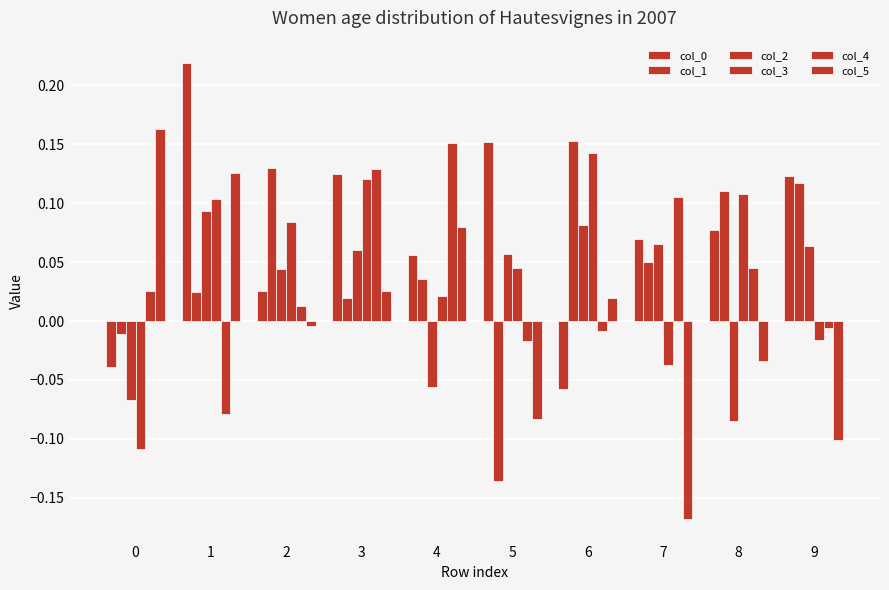

How many categories are shown in the chart?

10